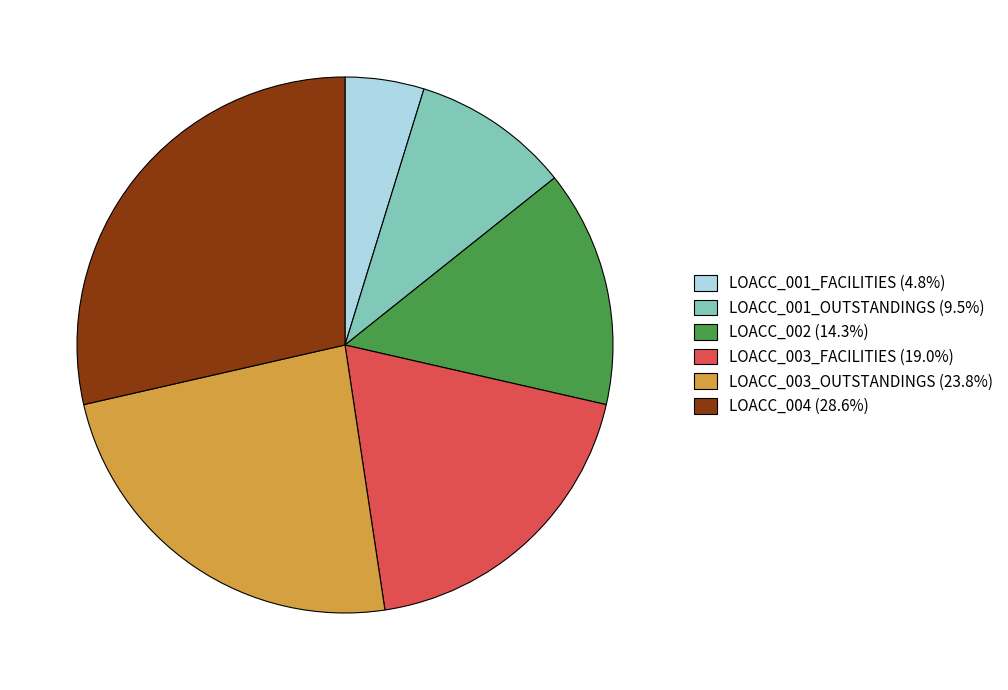

Combined, do LOACC_002 (14.3%) and LOACC_003_FACILITIES (19.0%) account for over 50%?

No